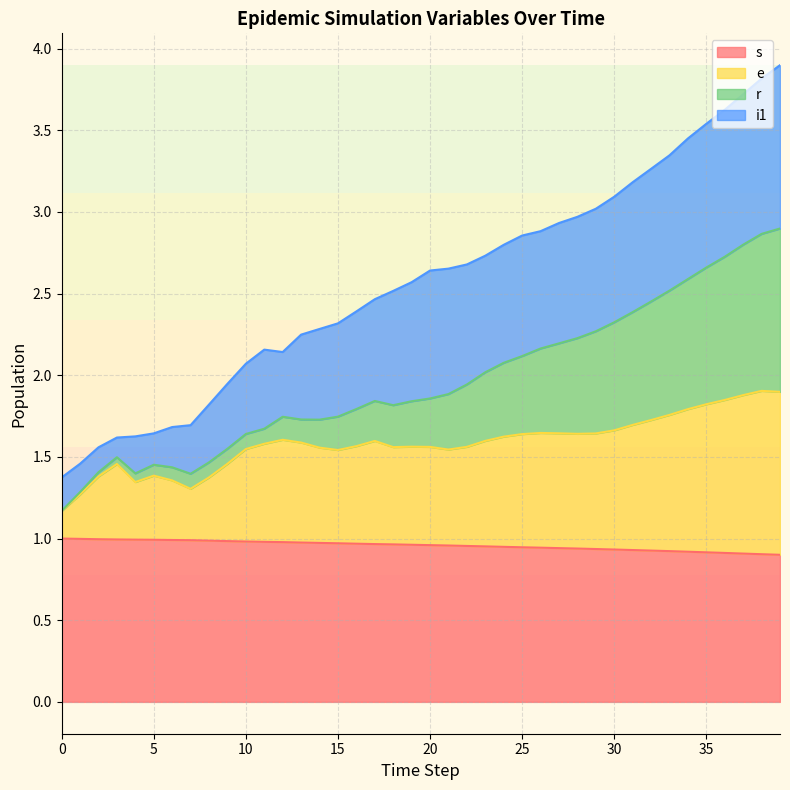

What is the total value across all series at 25?

2.9